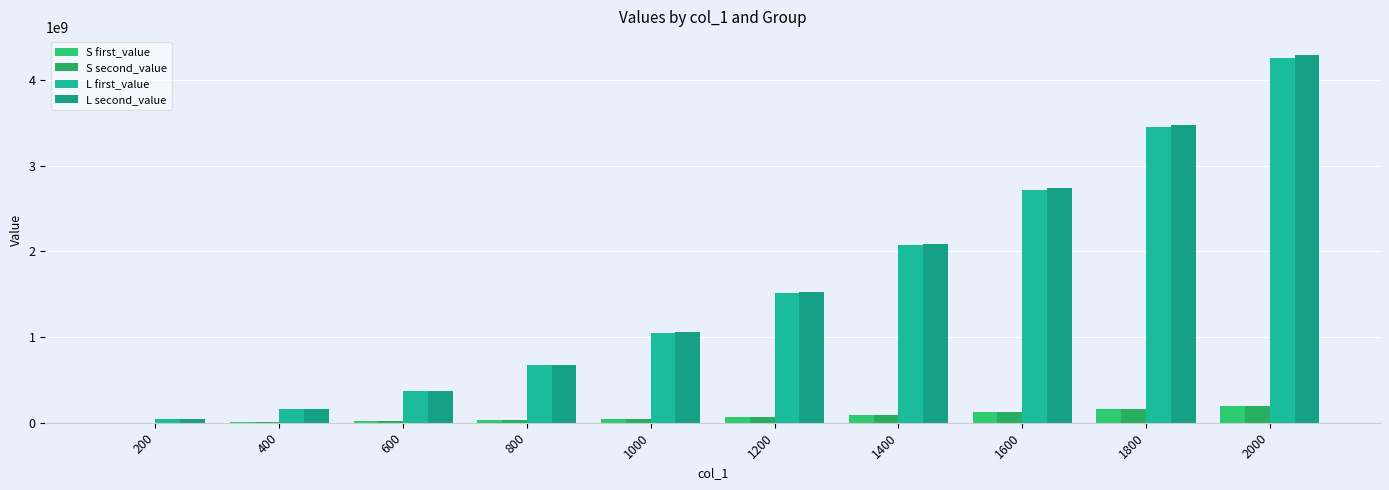

Is the value of L first_value at 1000 greater than the value of L second_value at 1200?

No